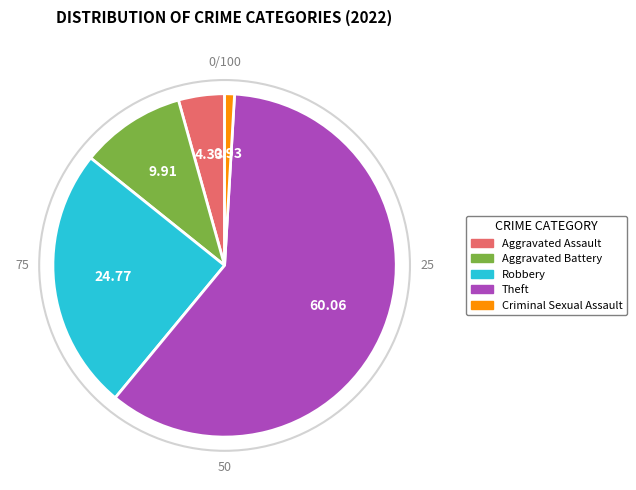

Rank the categories by value from highest to lowest.

Theft, Robbery, Aggravated Battery, Aggravated Assault, Criminal Sexual Assault